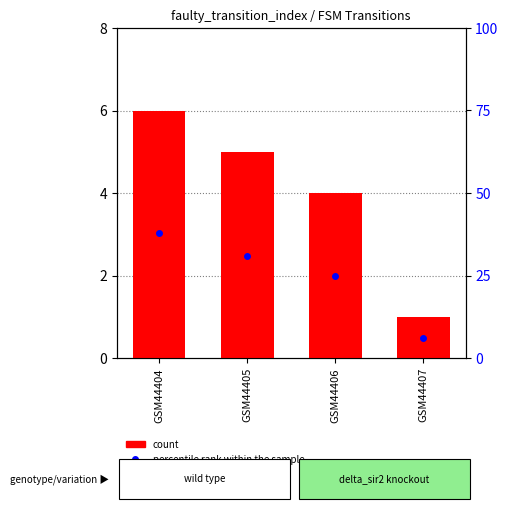

At which label does percentile rank within the sample first exceed 31?

GSM44404